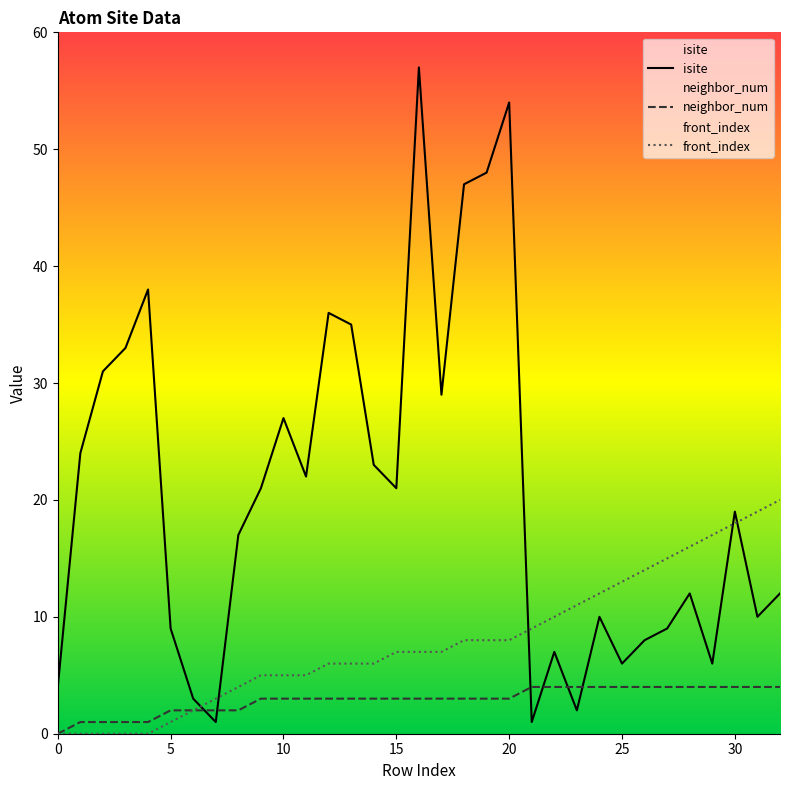

Is this an area chart (filled region under the line)?

No